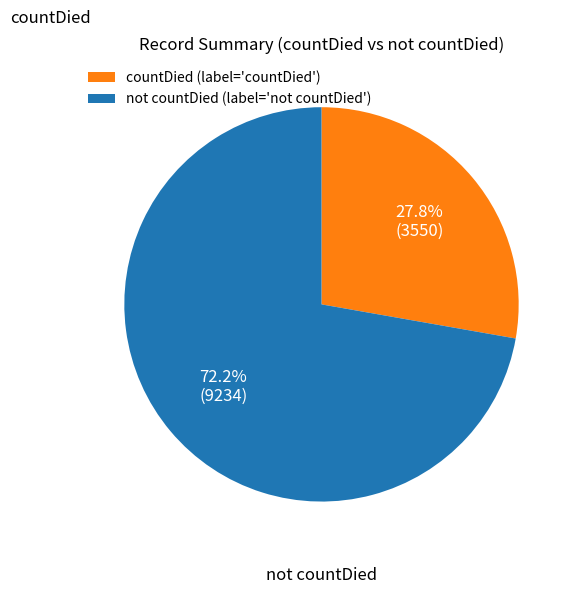

Which has a higher value, countDied or not countDied?

not countDied